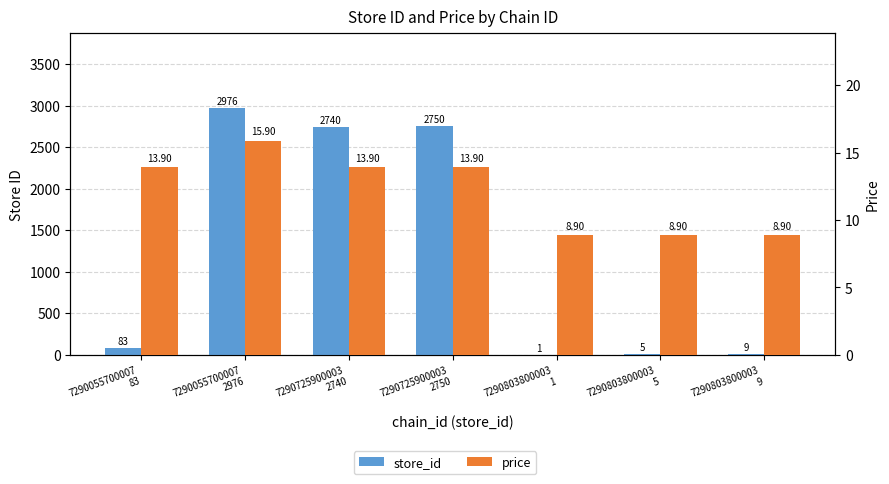

What is the label of the 5th bar from the left?

7290803800003
1